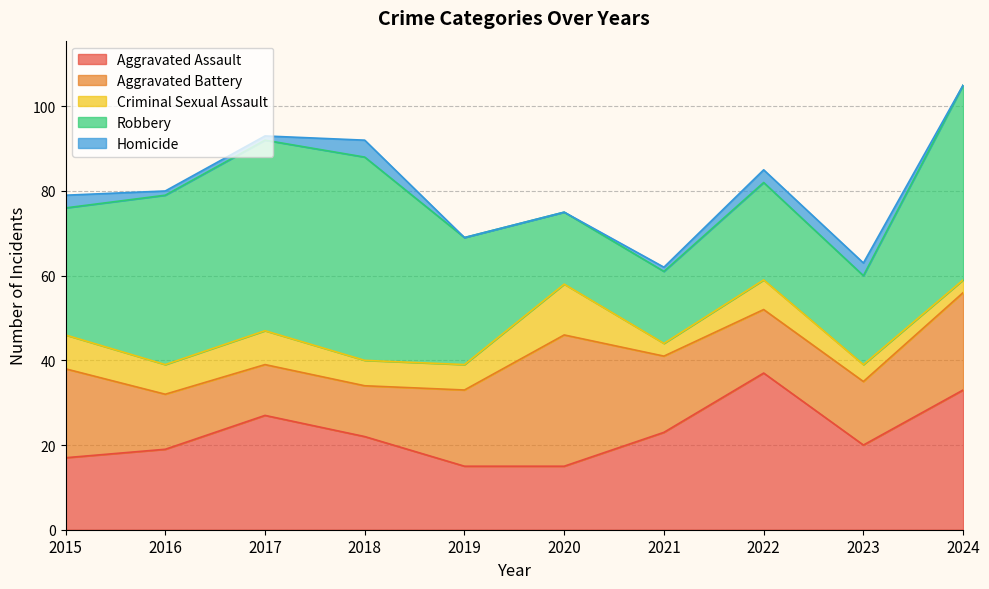

Rank the categories by Aggravated Battery value from highest to lowest.

2020, 2024, 2015, 2019, 2021, 2022, 2023, 2016, 2017, 2018